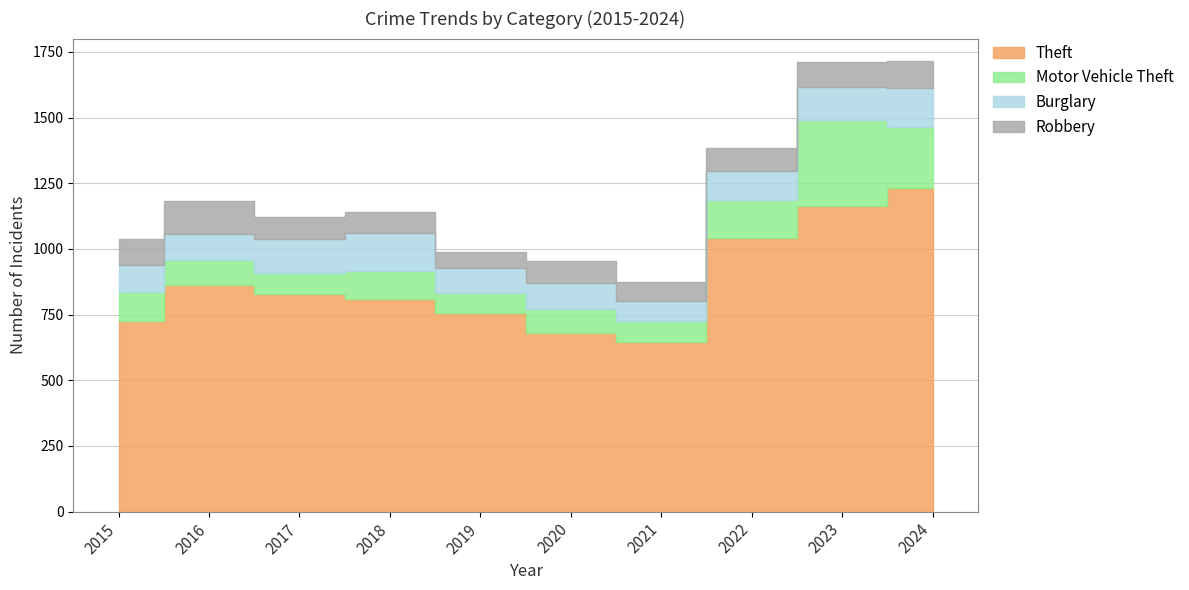

Which category has the lowest value in the Motor Vehicle Theft series?

2019